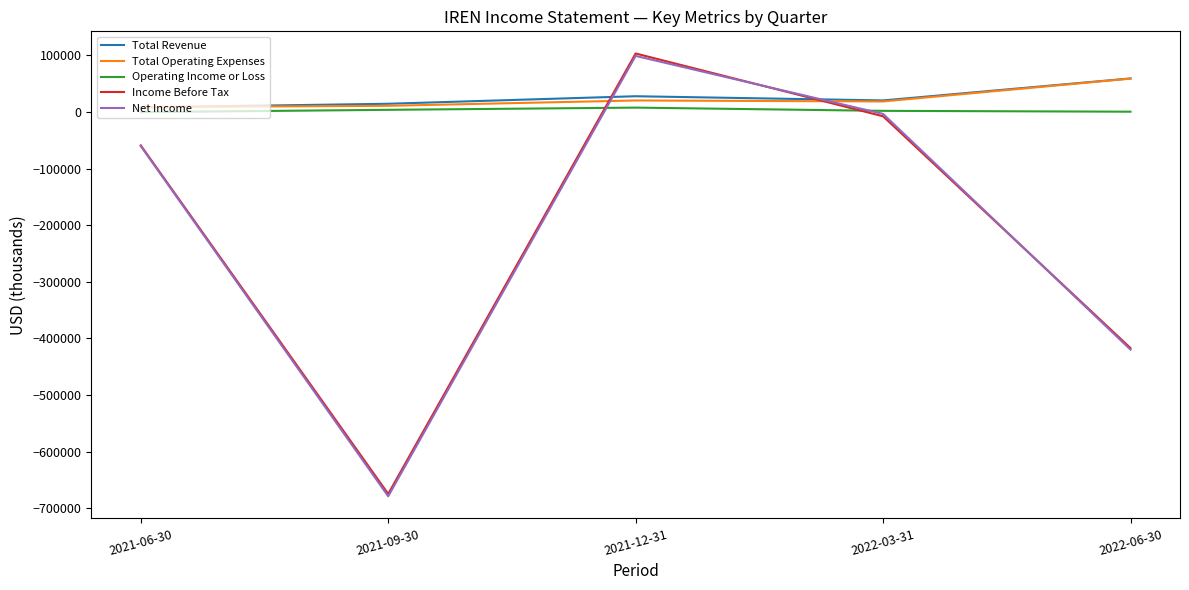

At which category does the chart reach its minimum across all series?

2021-09-30